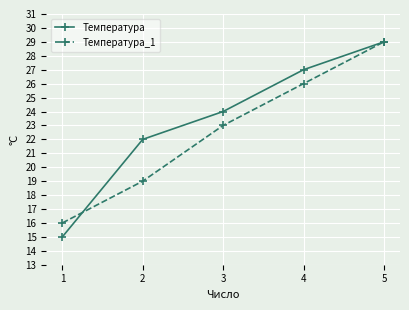

The value of Температура at 2 is 22. True or false?

True